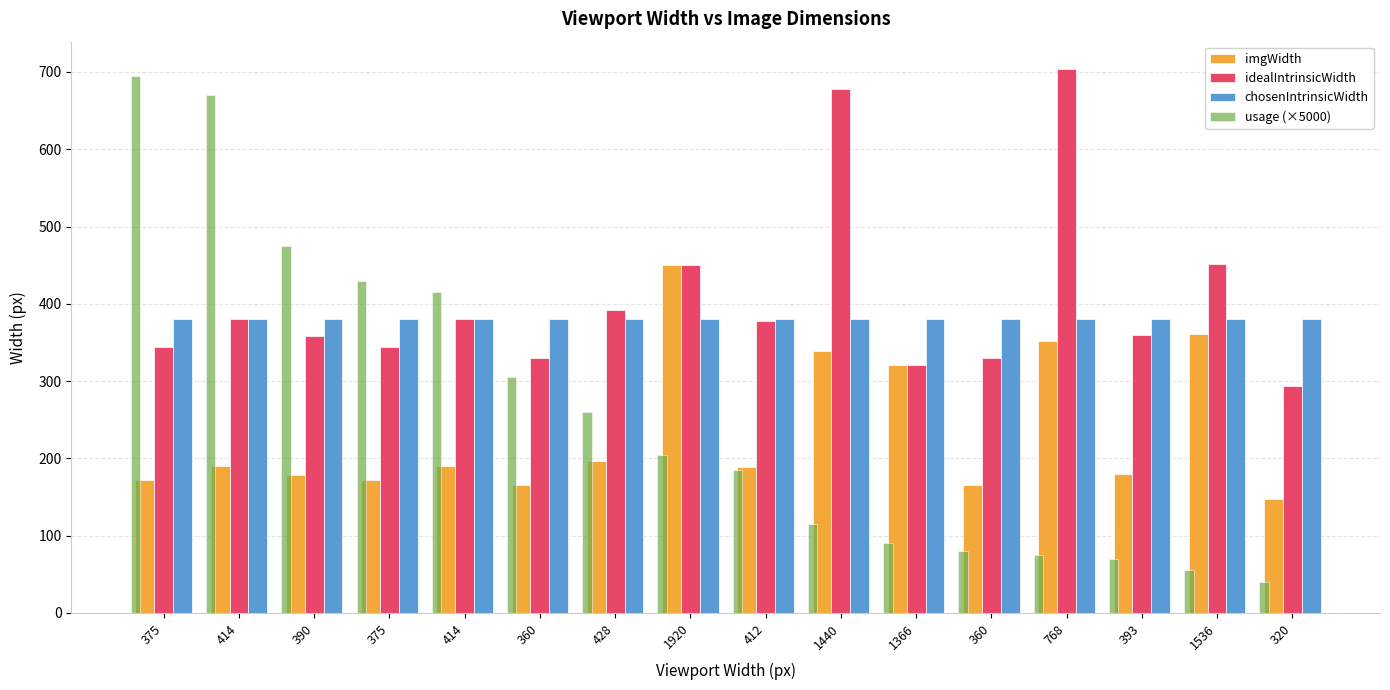

Is the value of imgWidth at 1536 greater than the value of usage (×5000) at 320?

Yes